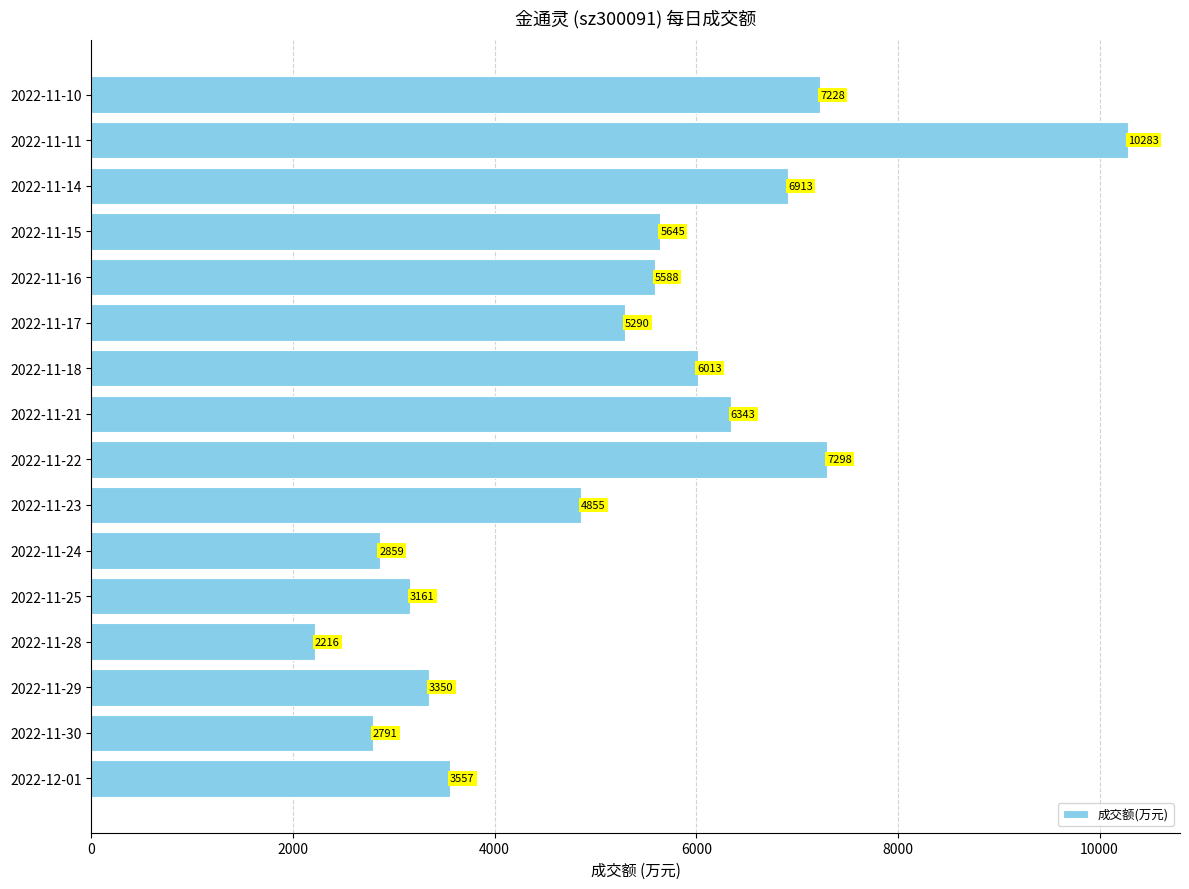

The chart shows a value of 731 at 2022-11-24. True or false?

False